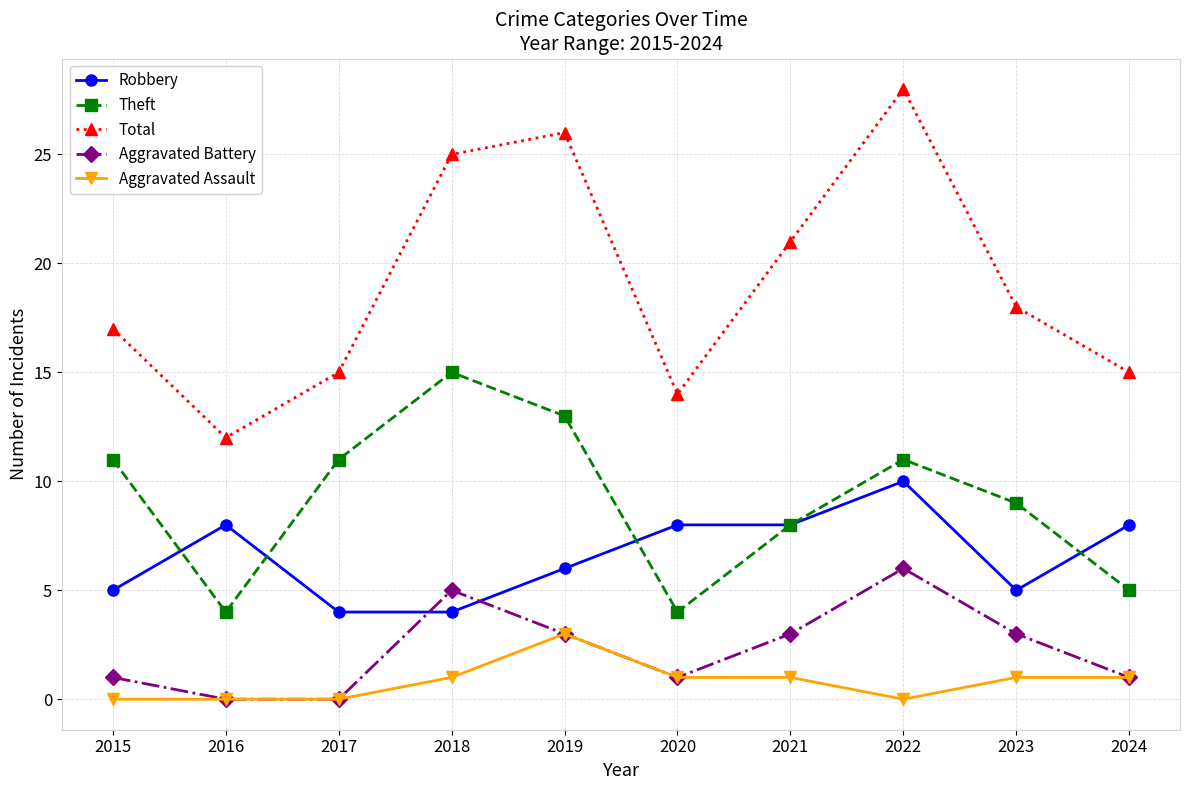

Reading left to right, transcribe all the data shown in this chart.

Robbery: 2015=5	2016=8	2017=4	2018=4	2019=6	2020=8	2021=8	2022=10	2023=5	2024=8
Theft: 2015=11	2016=4	2017=11	2018=15	2019=13	2020=4	2021=8	2022=11	2023=9	2024=5
Total: 2015=17	2016=12	2017=15	2018=25	2019=26	2020=14	2021=21	2022=28	2023=18	2024=15
Aggravated Battery: 2015=1	2016=0	2017=0	2018=5	2019=3	2020=1	2021=3	2022=6	2023=3	2024=1
Aggravated Assault: 2015=0	2016=0	2017=0	2018=1	2019=3	2020=1	2021=1	2022=0	2023=1	2024=1